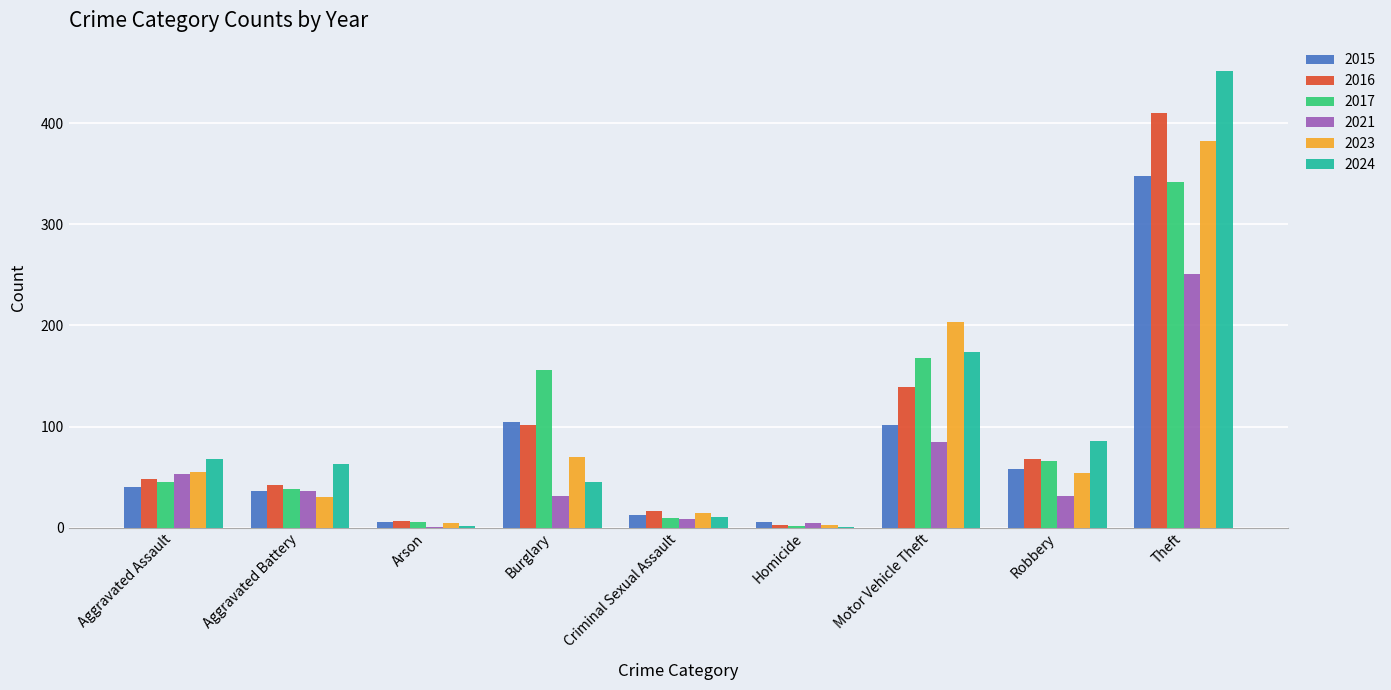

What is the sum of all 2017 values?

833